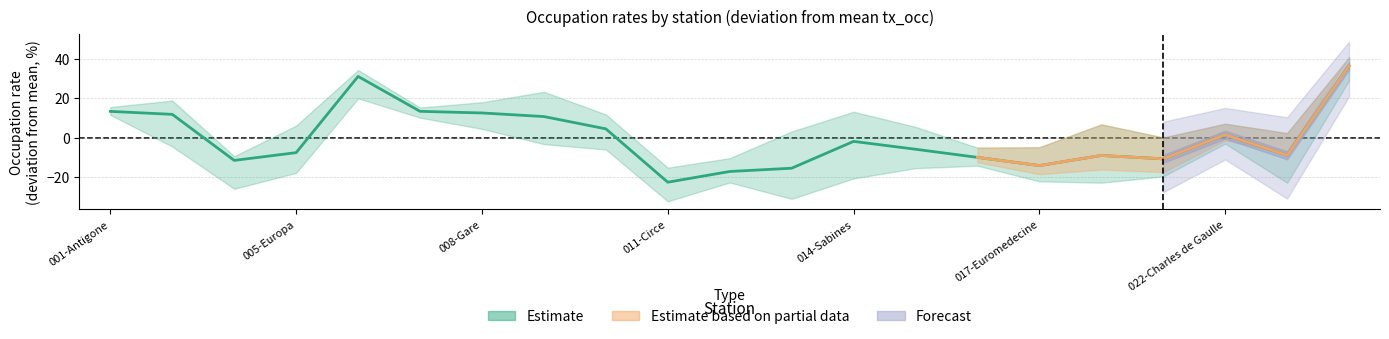

True or false: nuit_occ has a value of 18.8 at 018-Occitanie.

False